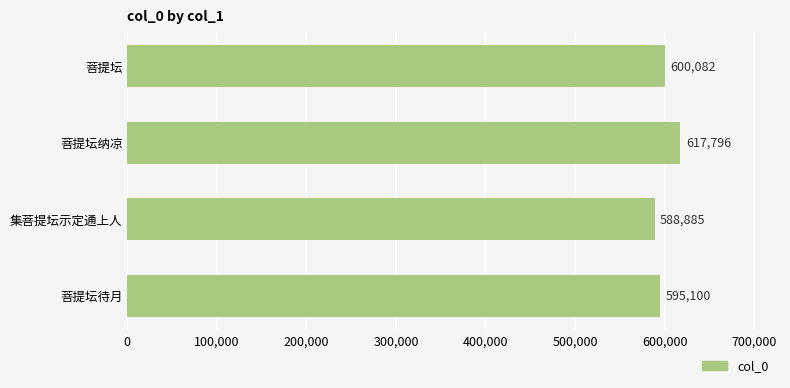

How many bars are there in total?

4